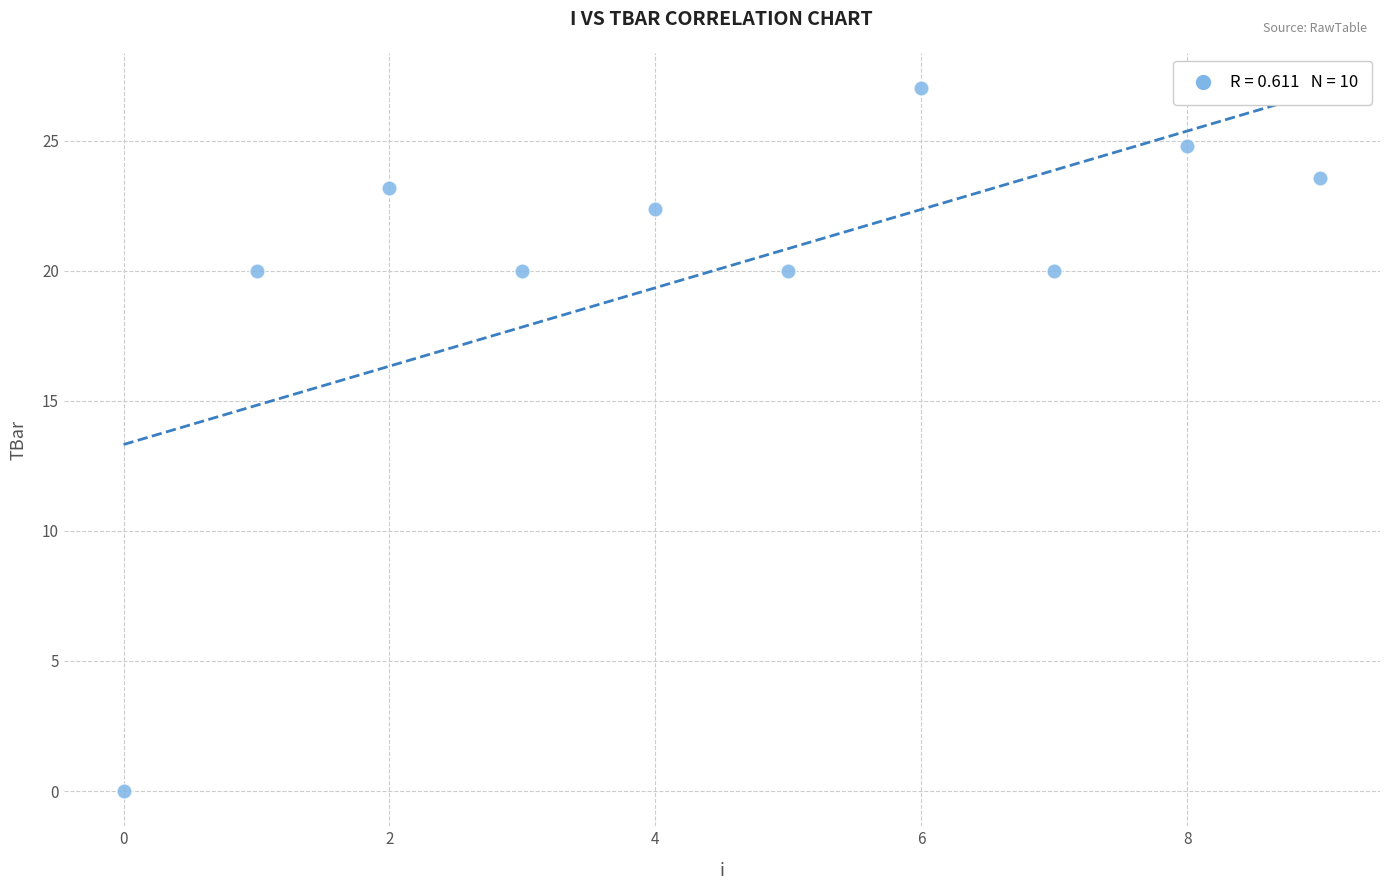

What is the average Y value?

20.1